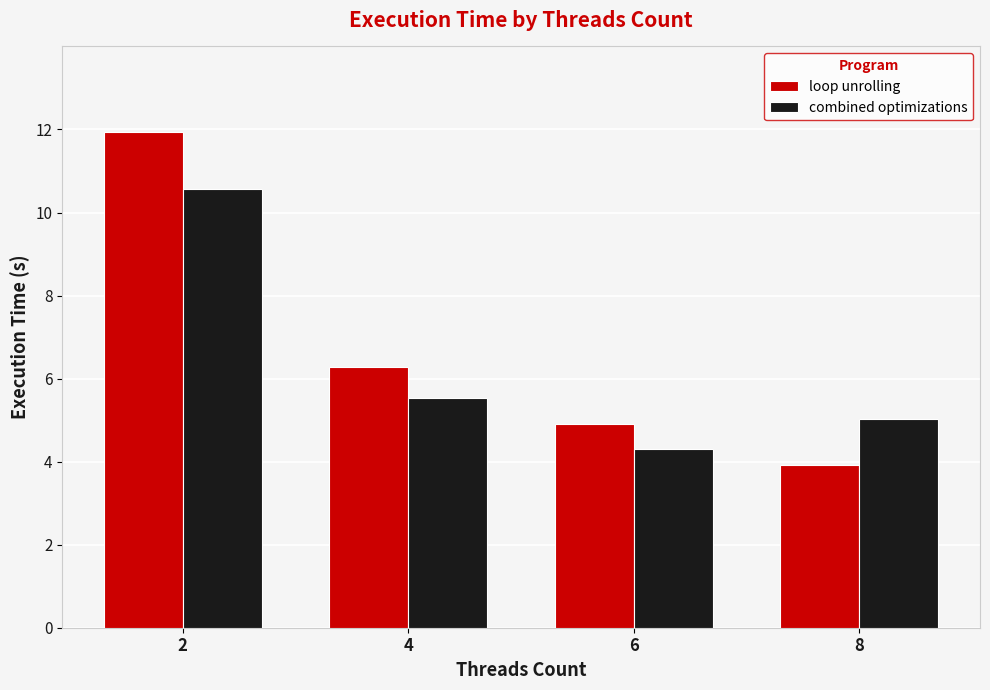

Rank the series by their average value, from lowest to highest.

combined optimizations, loop unrolling